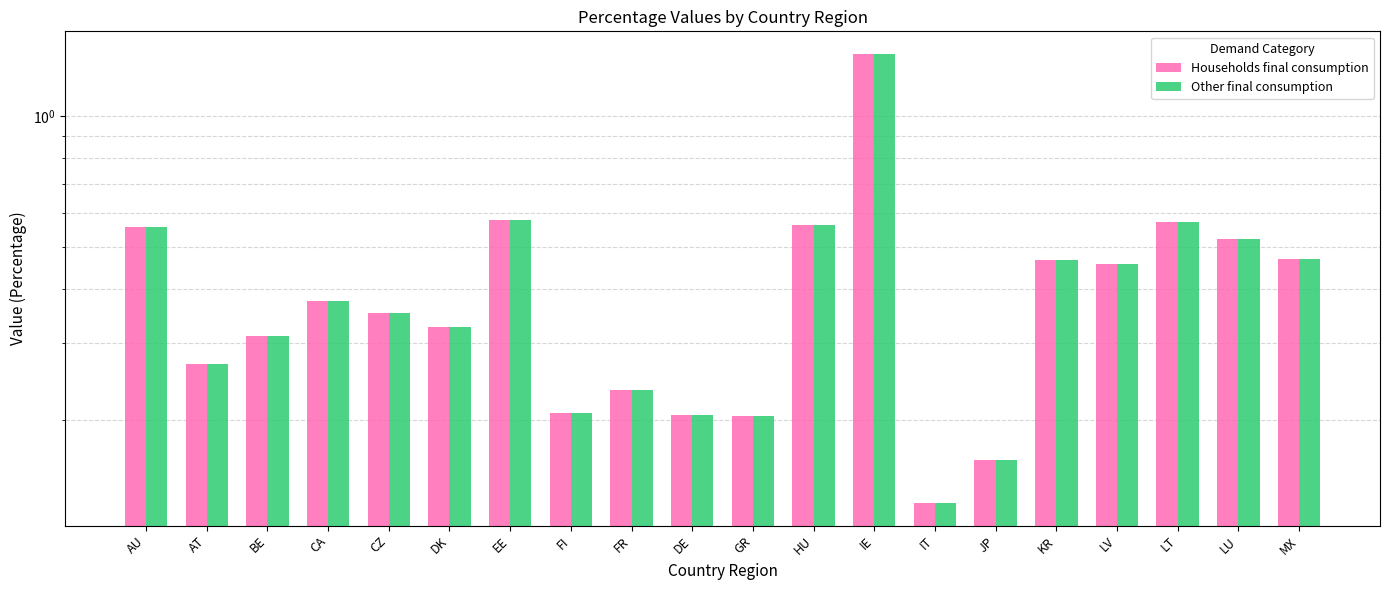

How many groups of bars are there?

20